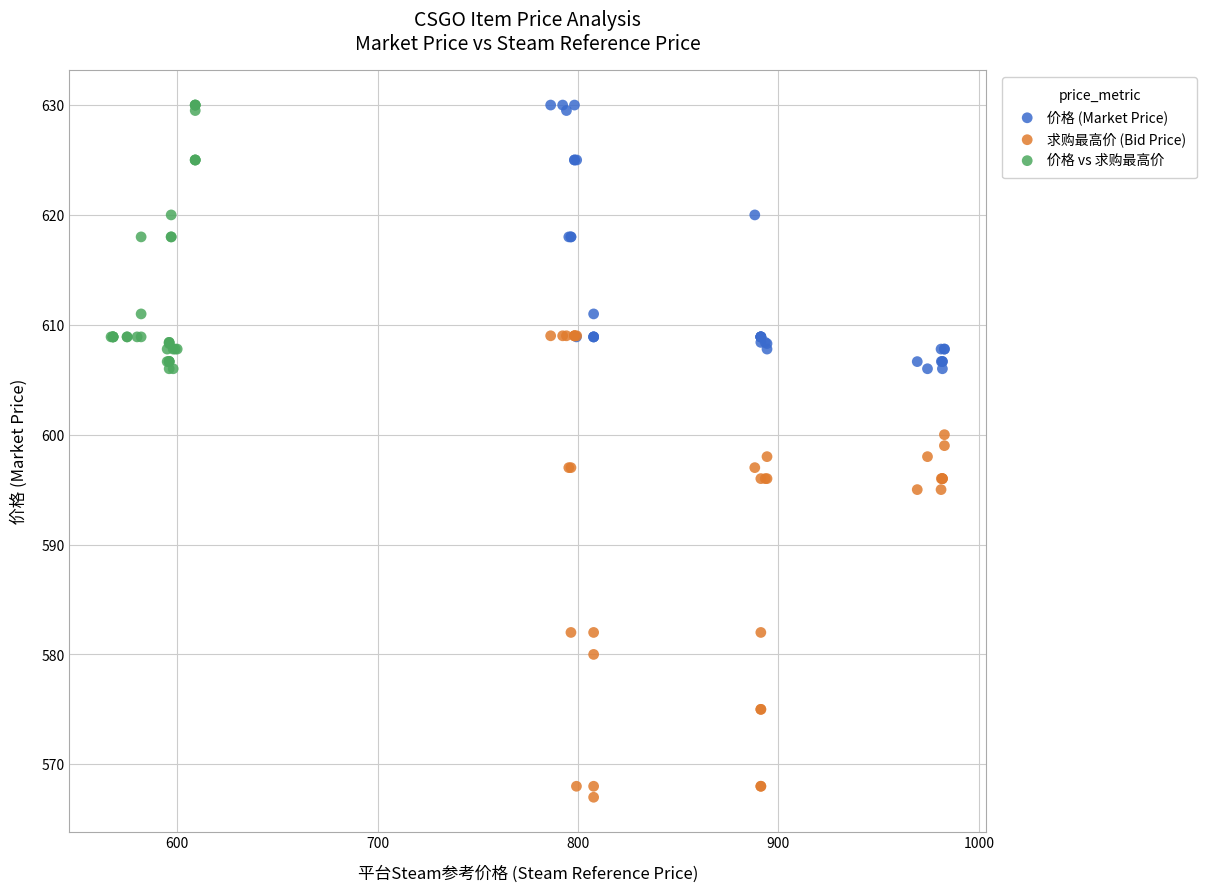

Which series contains the lowest Y value?

求购最高价 (Bid Price)